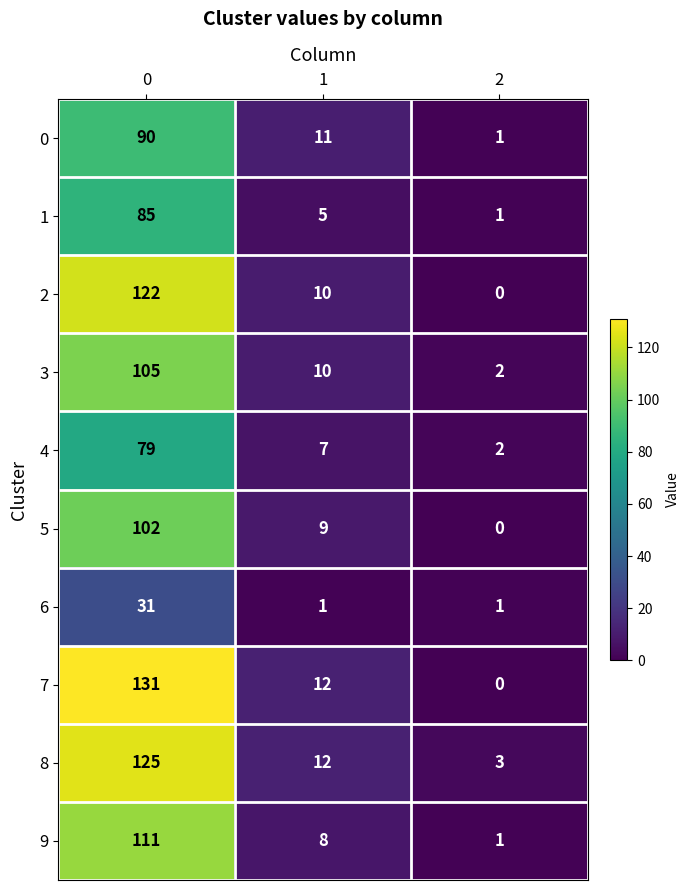

The 9 series shows 3 at 1. True or false?

False